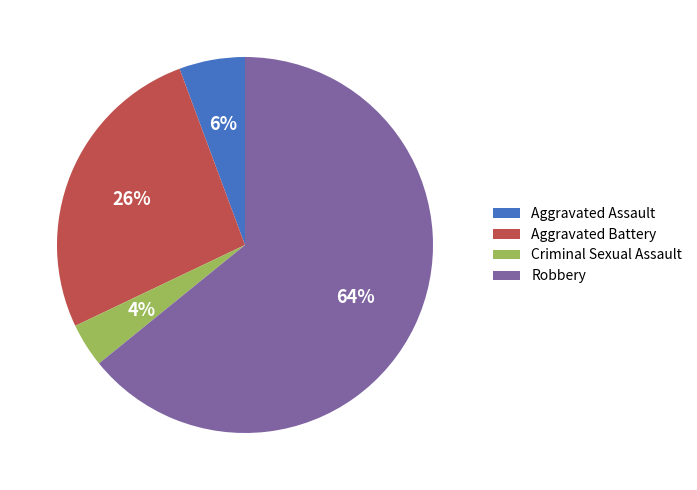

Which category has the biggest portion of the pie?

Robbery